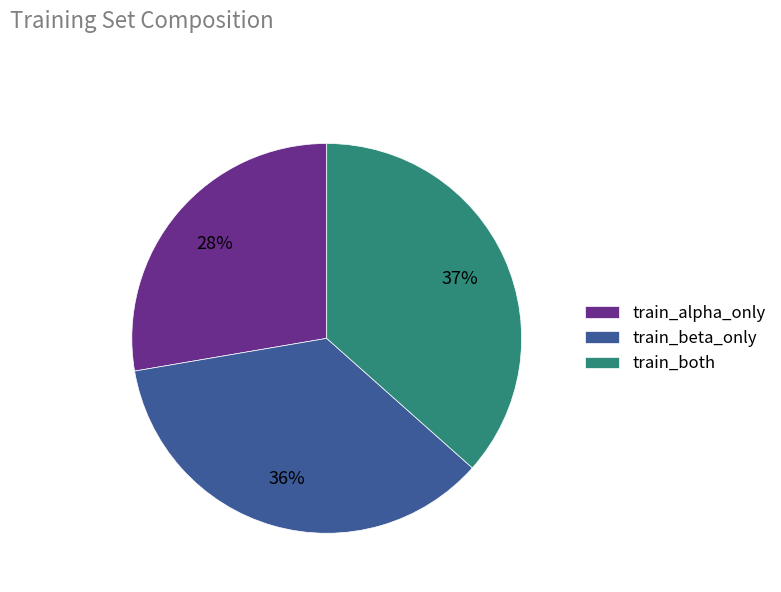

Does any single category account for the majority?

No